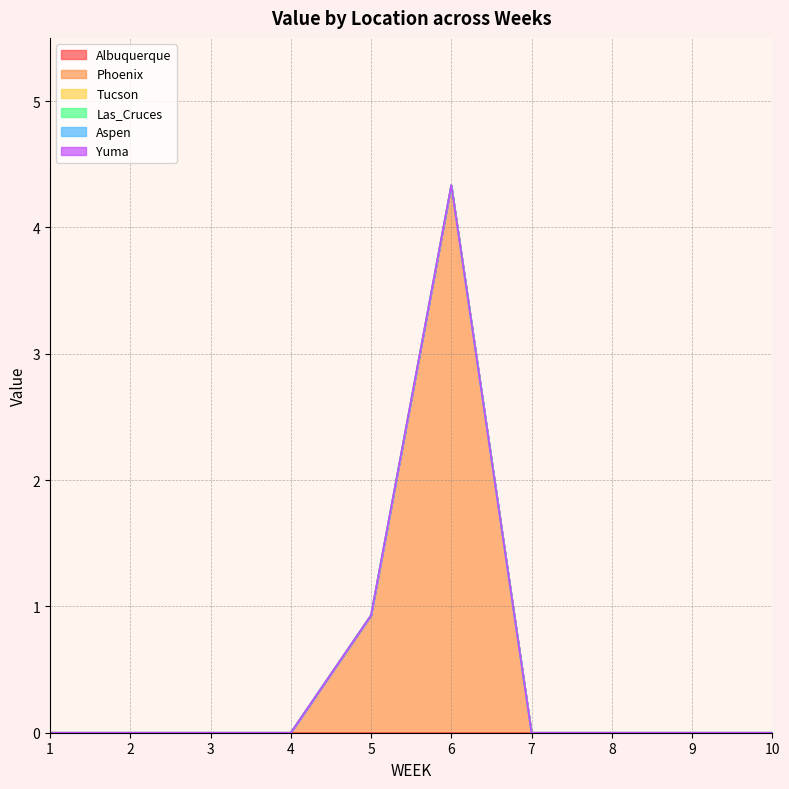

How many values in Phoenix are above zero?

2